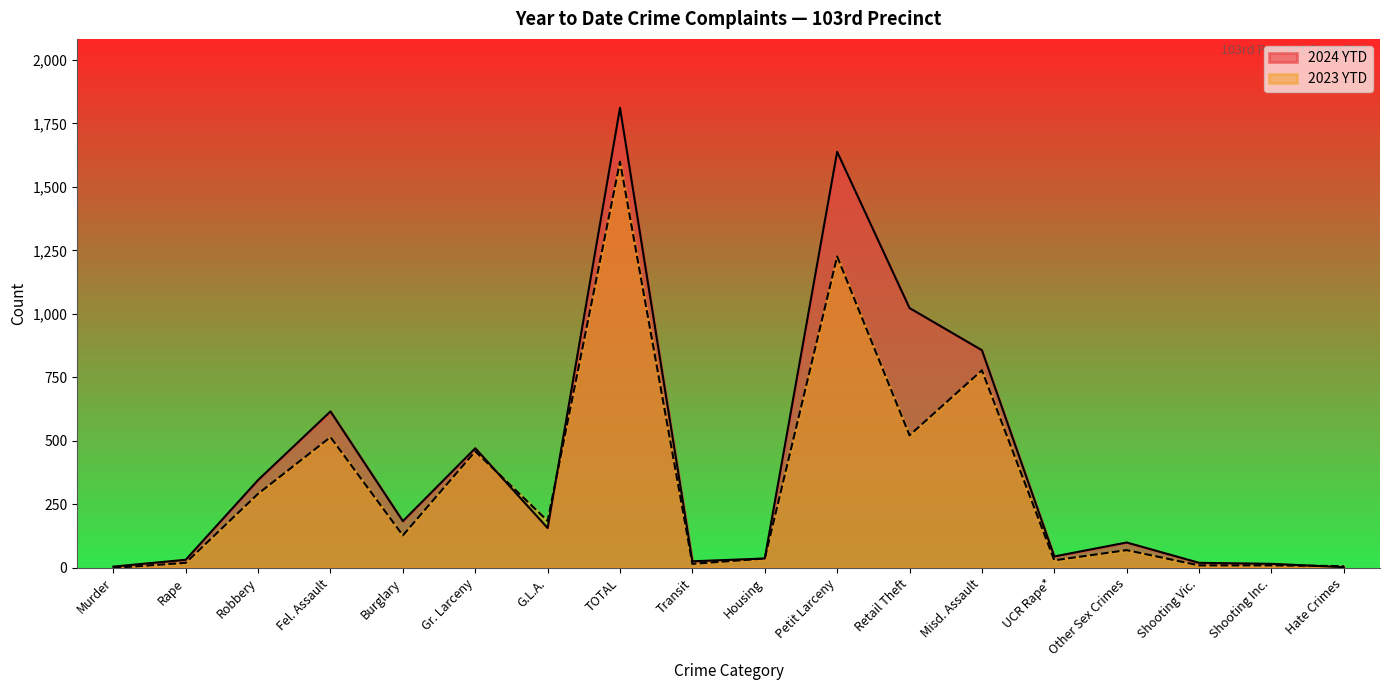

What are all the series names shown in the legend?

2024 YTD, 2023 YTD